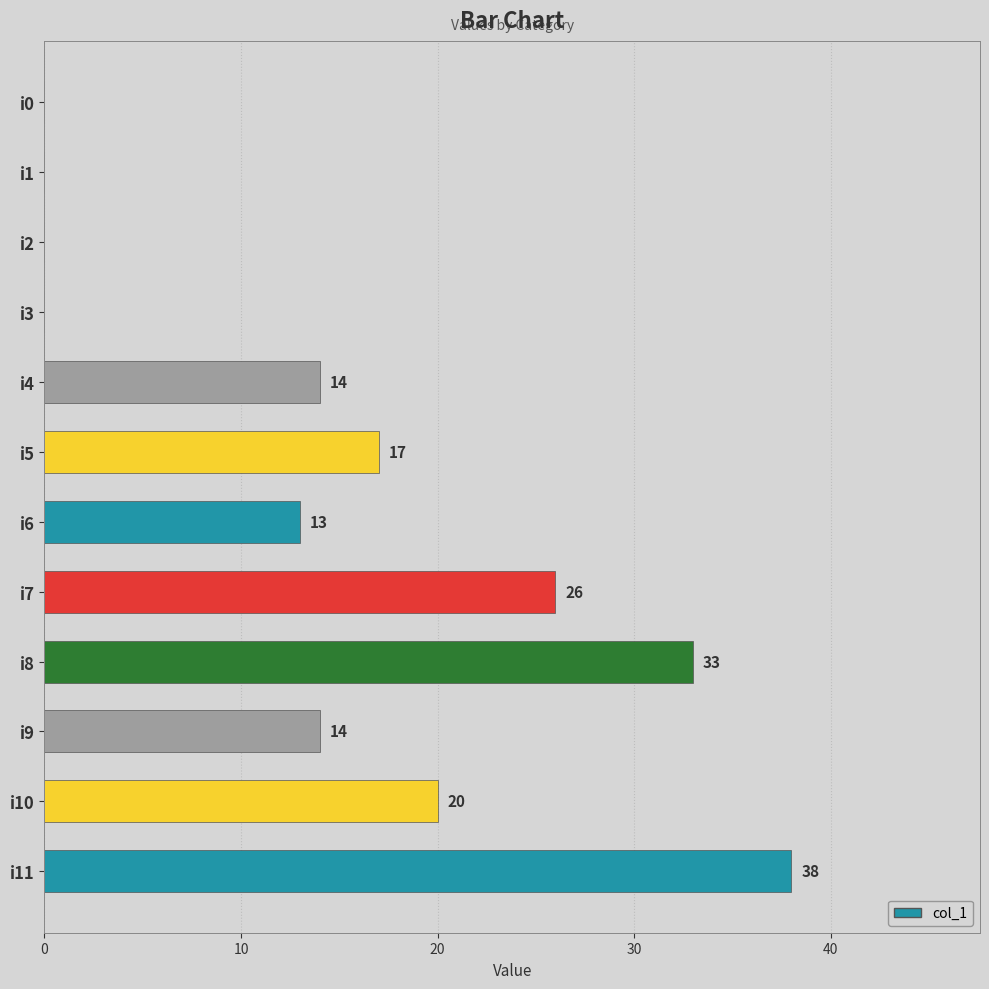

Reading bottom to top, what are all the values shown in this chart?

i11=38	i10=20	i9=14	i8=33	i7=26	i6=13	i5=17	i4=14	i3=0	i2=0	i1=0	i0=0